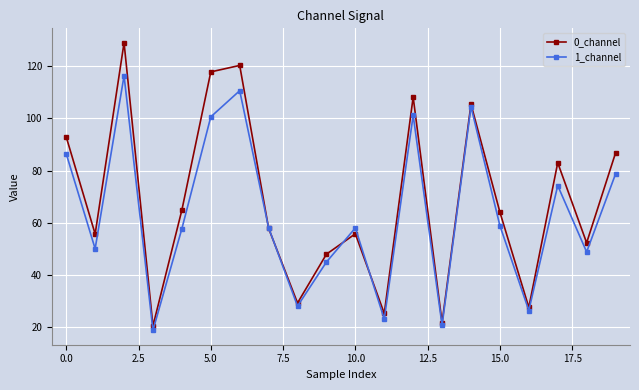

What is the highest value of the 1_channel series?

116.3